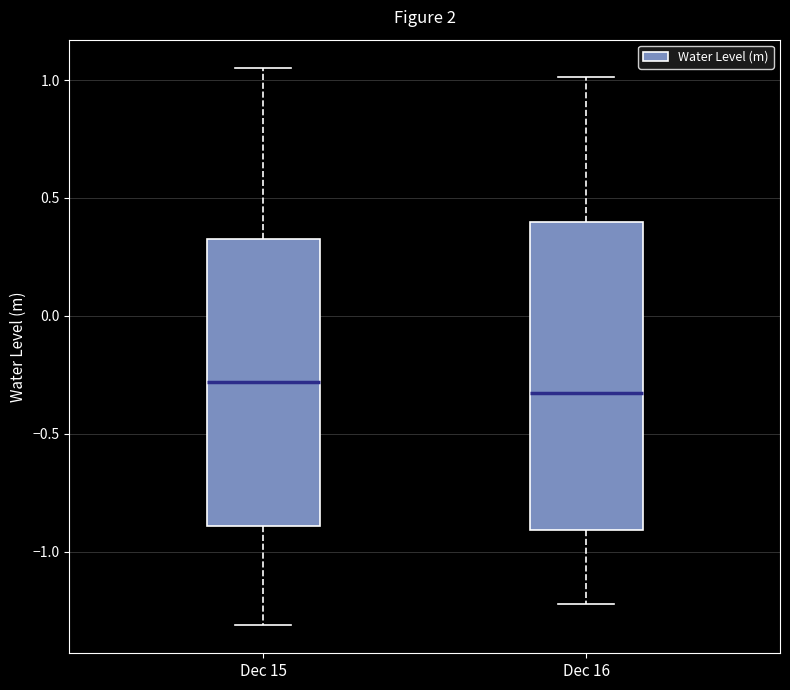

Reading left to right, transcribe this box plot: for each box, give where its median line is, the range the box spans, and where its two whiskers end, as read against the y-axis. The values are not printed on the chart, so give them approximately, as read against the axis.

Dec 15: median -0.30, box -0.90 to 0.30, whiskers -1.30 to 1.05
Dec 16: median -0.35, box -0.90 to 0.40, whiskers -1.20 to 1.00